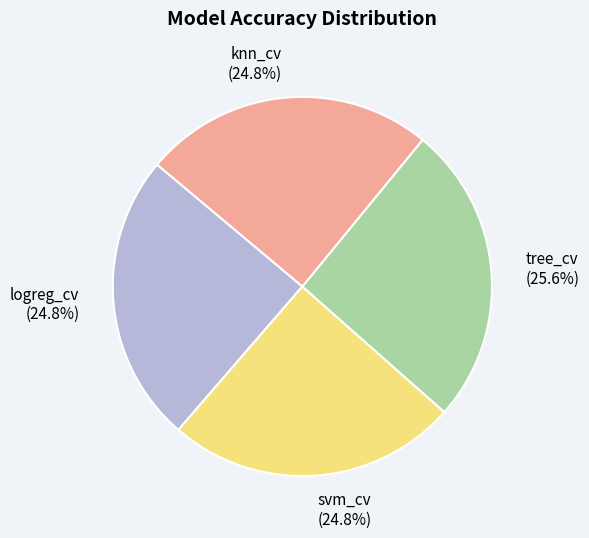

How many segments does this pie chart have?

4